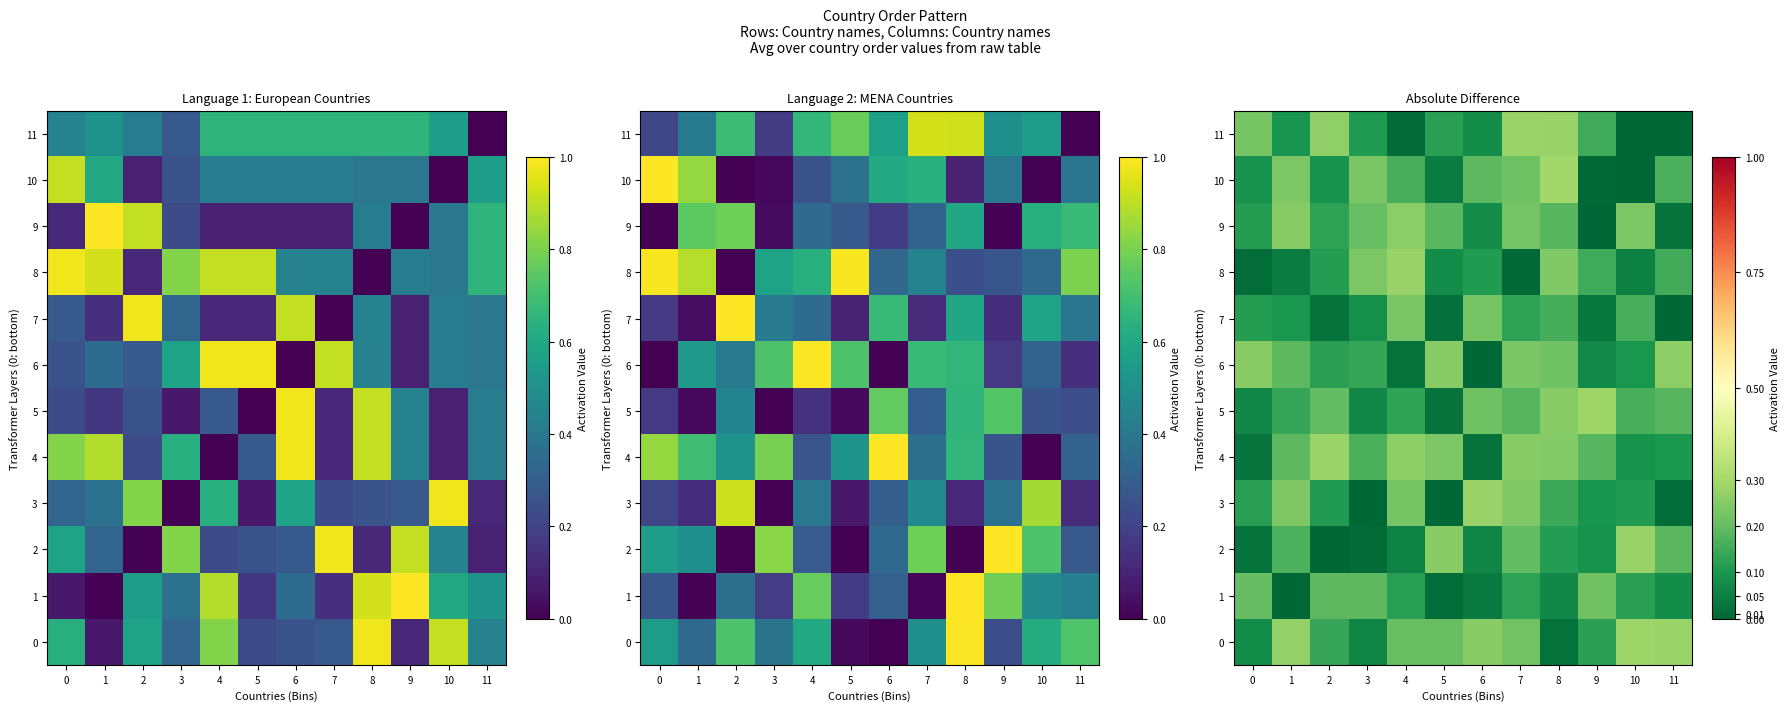

What is the average value of the 7 series?

0.1